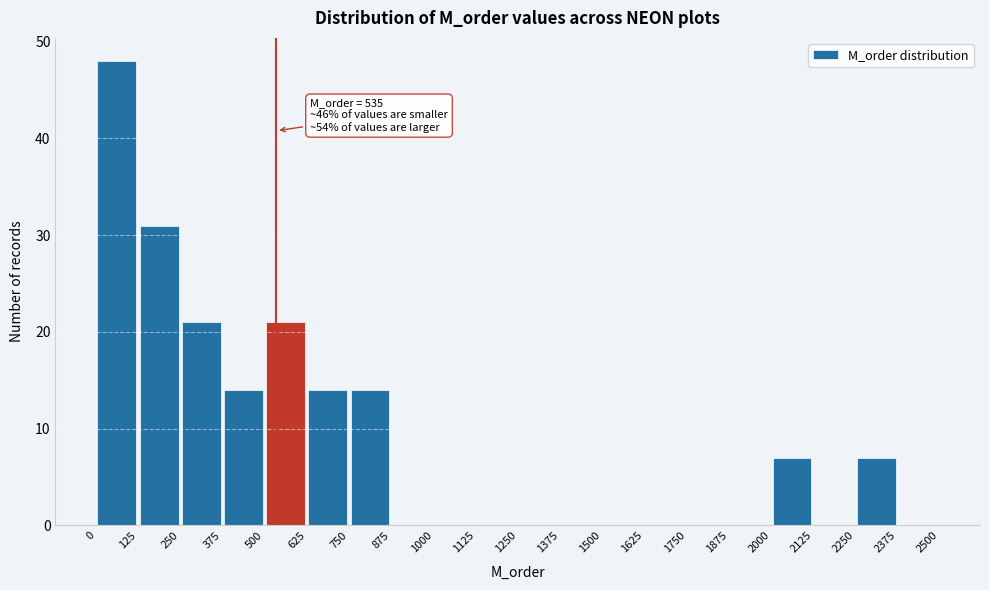

Which range on the x-axis has the tallest bar?

0 to 125